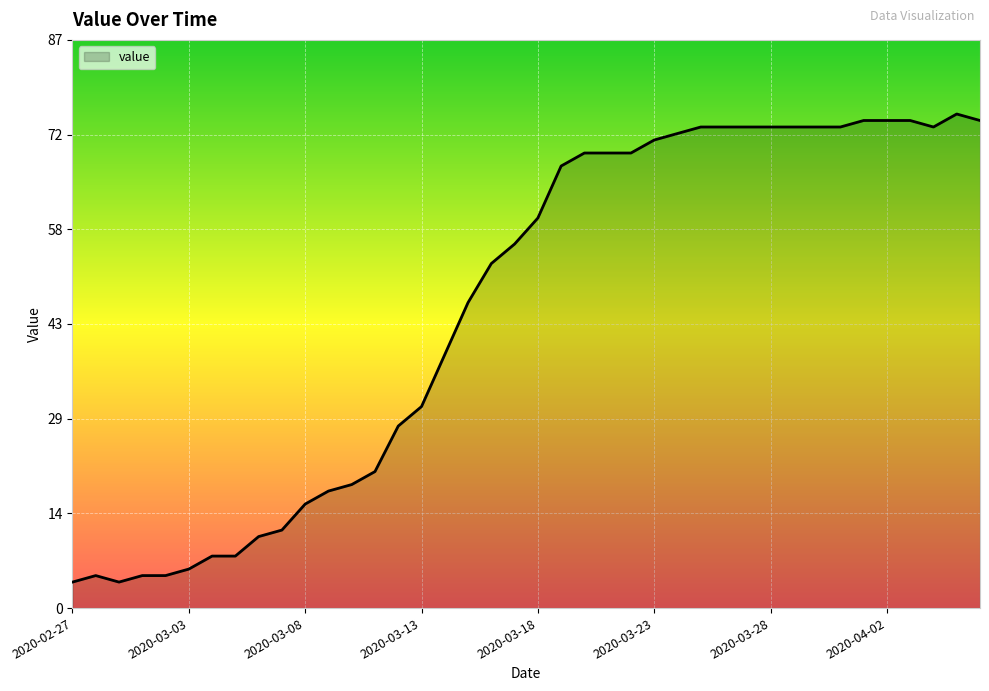

What is the difference between the maximum and minimum values?

72